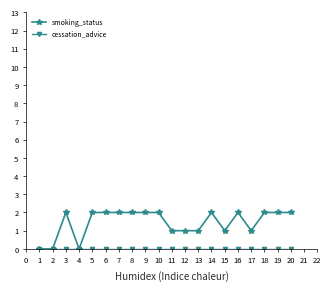

True or false: smoking_status has more than 2 points higher than both neighbors.

True